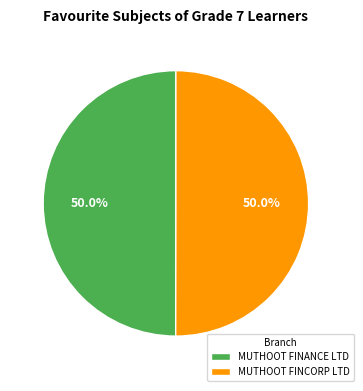

Do MUTHOOT FINCORP LTD and MUTHOOT FINANCE LTD together represent more than half of the pie?

Yes